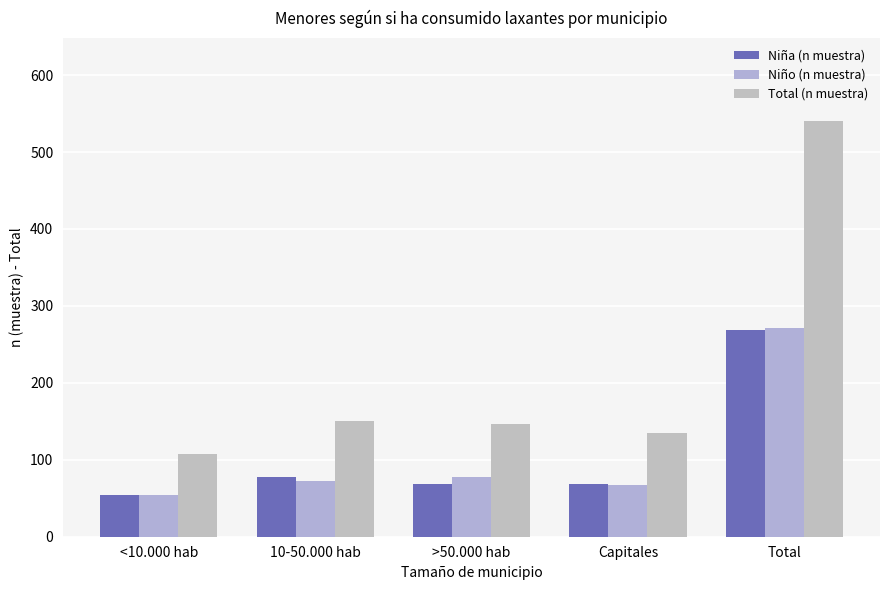

Which series has the widest spread of values?

Total (n muestra)